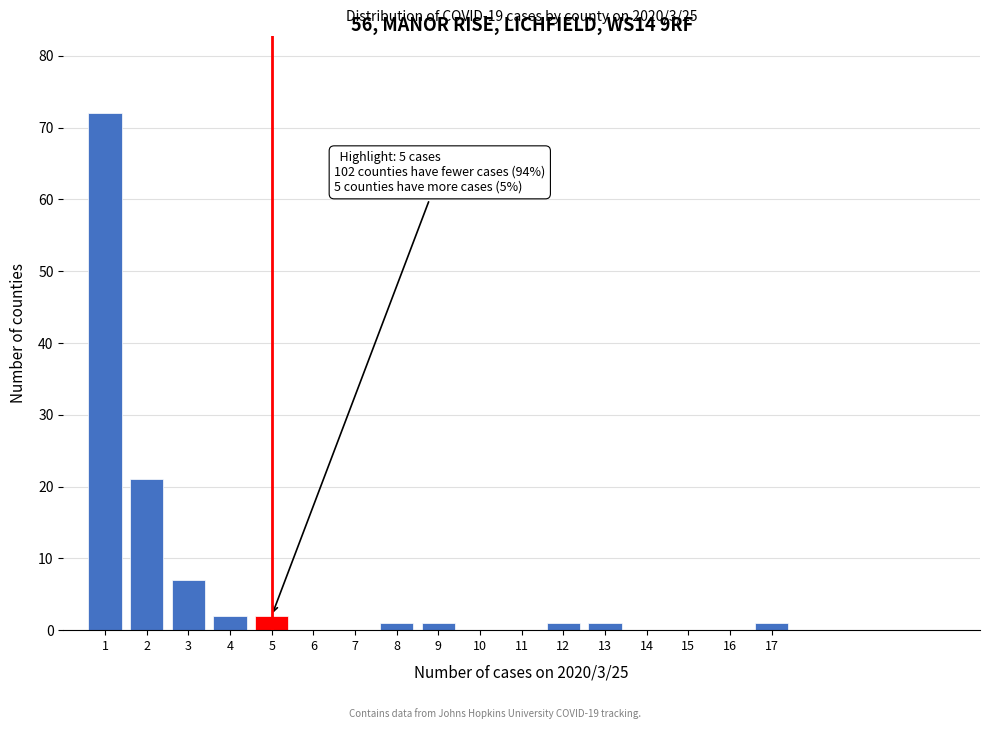

Which range on the x-axis has the tallest bar?

0.5 to 1.5